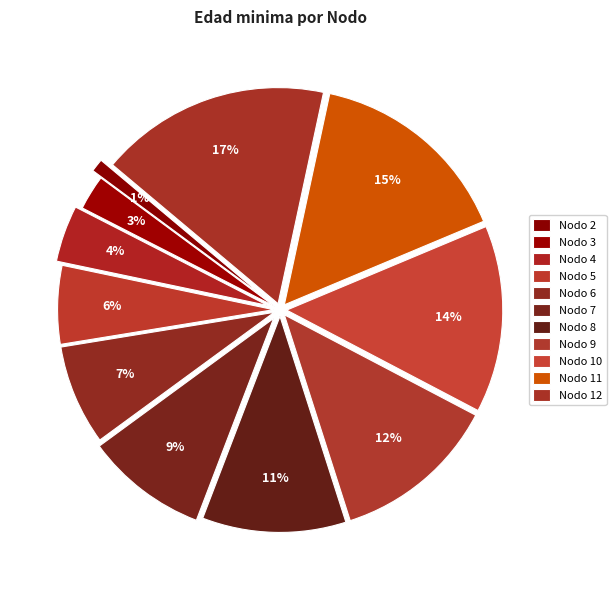

To the nearest percent, what portion does Nodo 3 represent?

3%